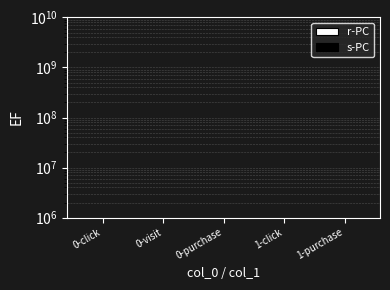

Is the value of r-PC at 1-click greater than the value of s-PC at 1-purchase?

No